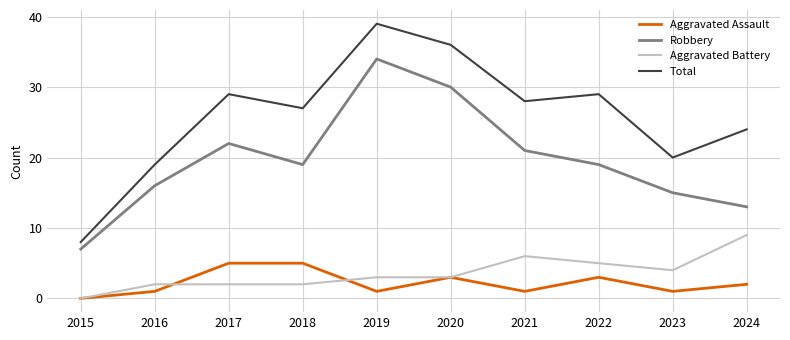

Where is the first local minimum for Robbery?

2018